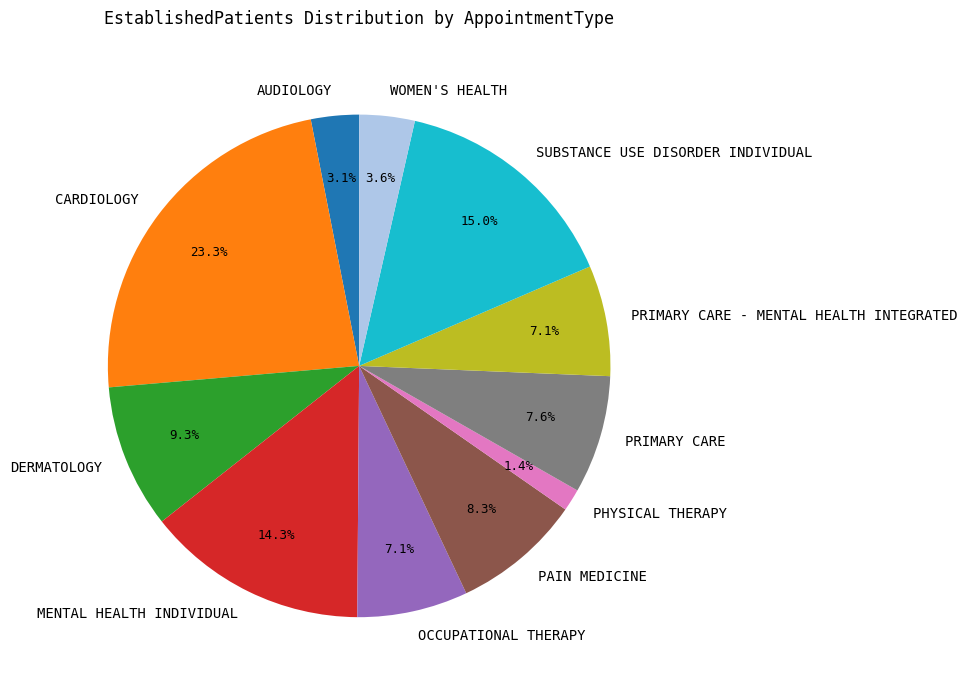

Which slice is the largest?

CARDIOLOGY